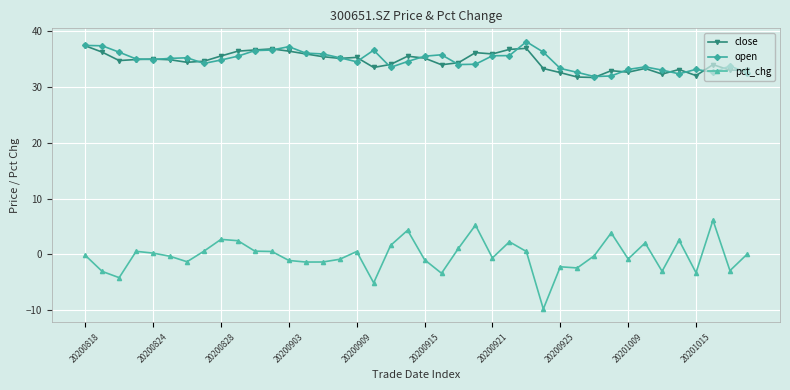

True or false: pct_chg and open intersect in this chart.

False